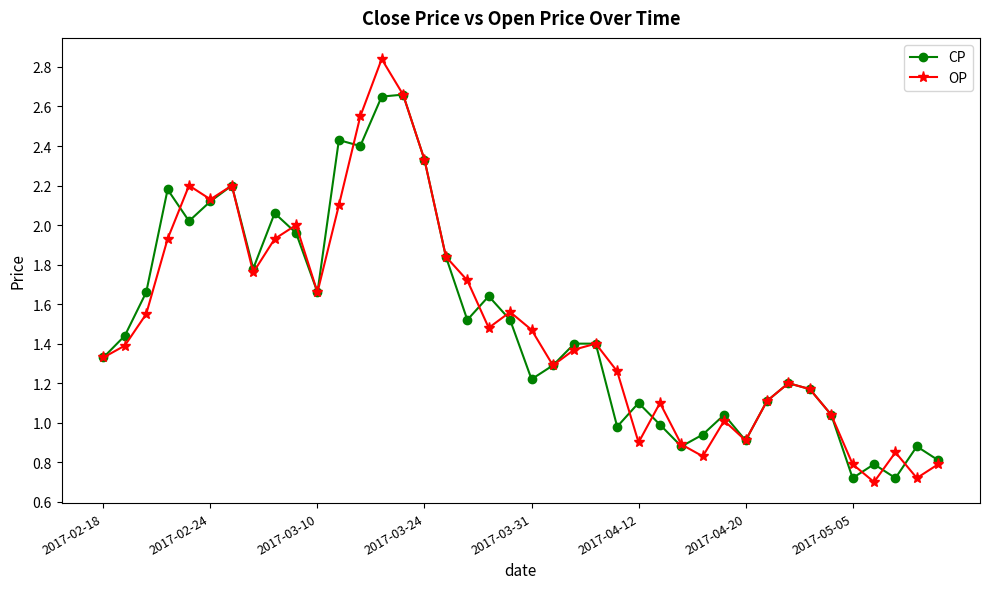

How many values in the OP series are below 1?

9